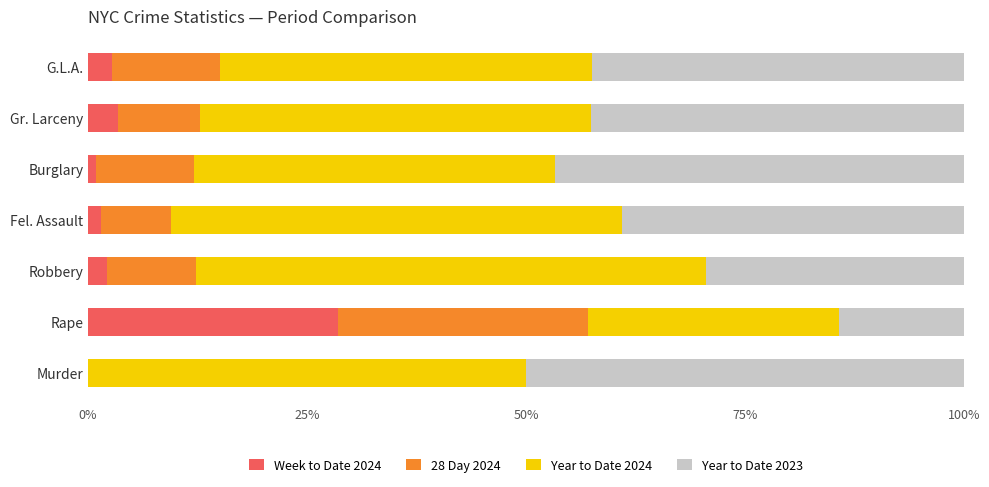

What is the total value across all series at Rape?

100.0